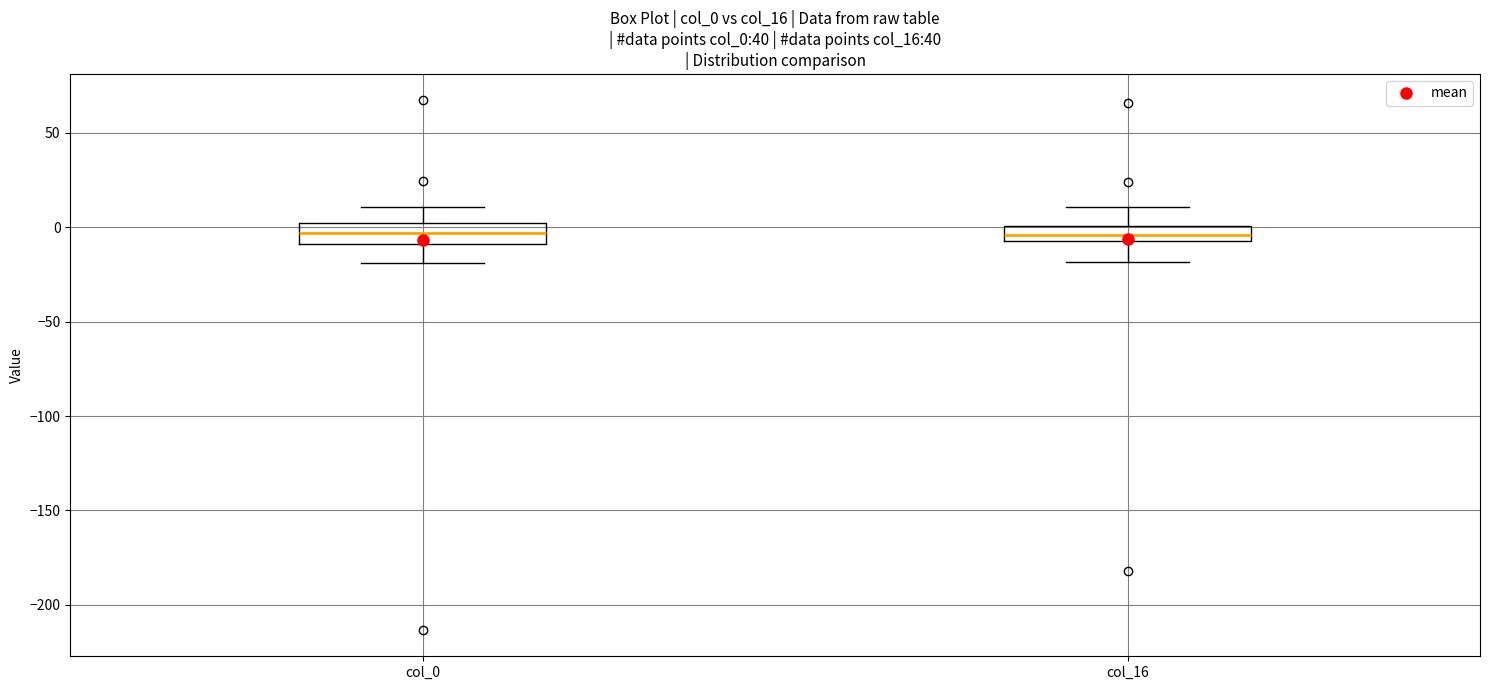

Reading left to right, read every box against the y-axis: the position of its median line, the range the box covers, and the ends of its whiskers. The values are not printed on the chart, so give them approximately, as read against the axis.

col_0: median -5, box -10 to 0, whiskers -20 to 10
col_16: median -5 (inside the box), box -5 to 0, whiskers -20 to 10